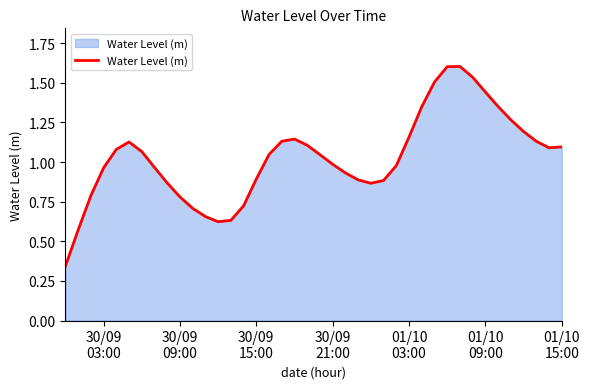

What is the greatest value displayed?

1.6